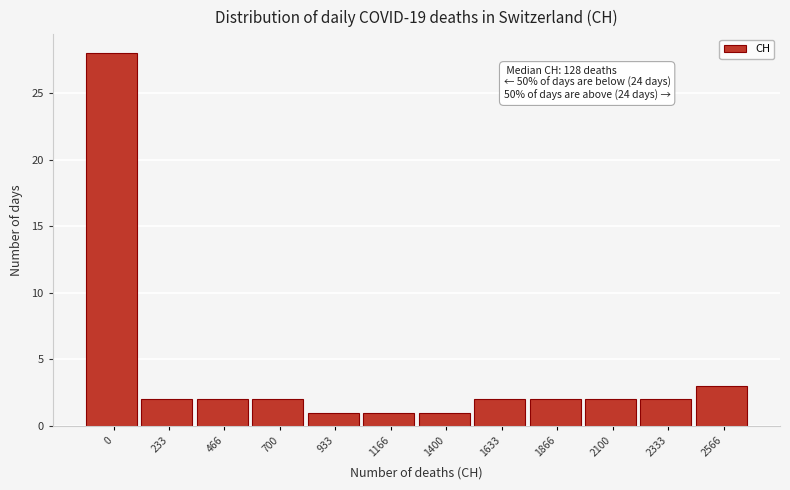

Reading left to right, extract all data points from this chart.

0=28	233=2	466=2	700=2	933=1	1166=1	1400=1	1633=2	1866=2	2100=2	2333=2	2566=3